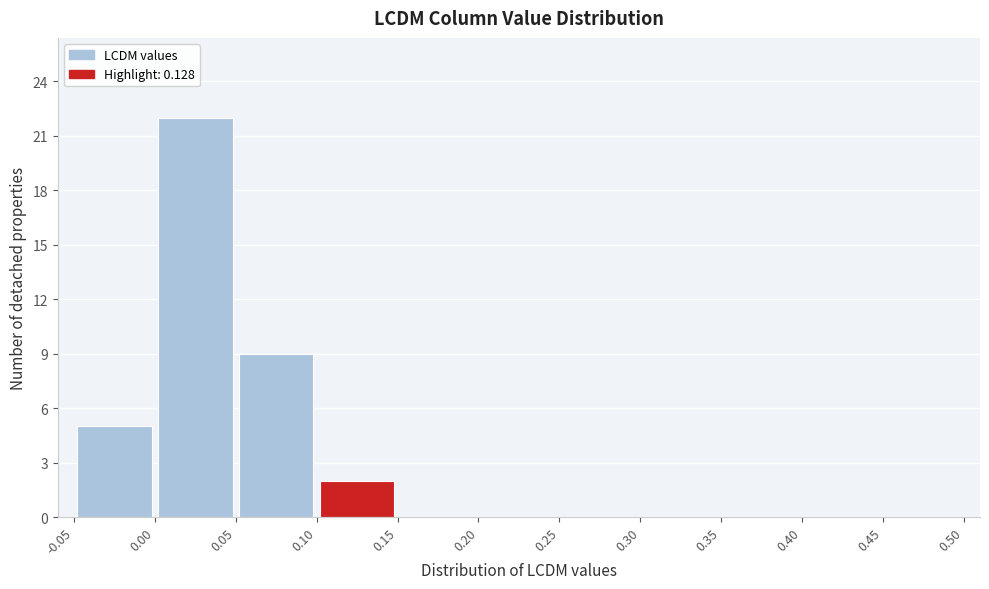

How tall is the bar that spans 0.00 to 0.05 on the x-axis? The values are not printed on the chart, so give them approximately, as read against the axis.

22